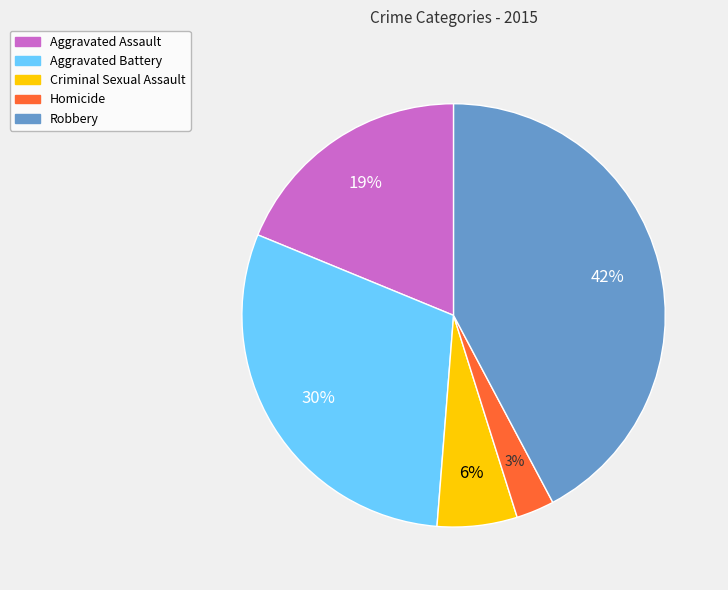

To the nearest percent, what is the average slice percentage?

20%